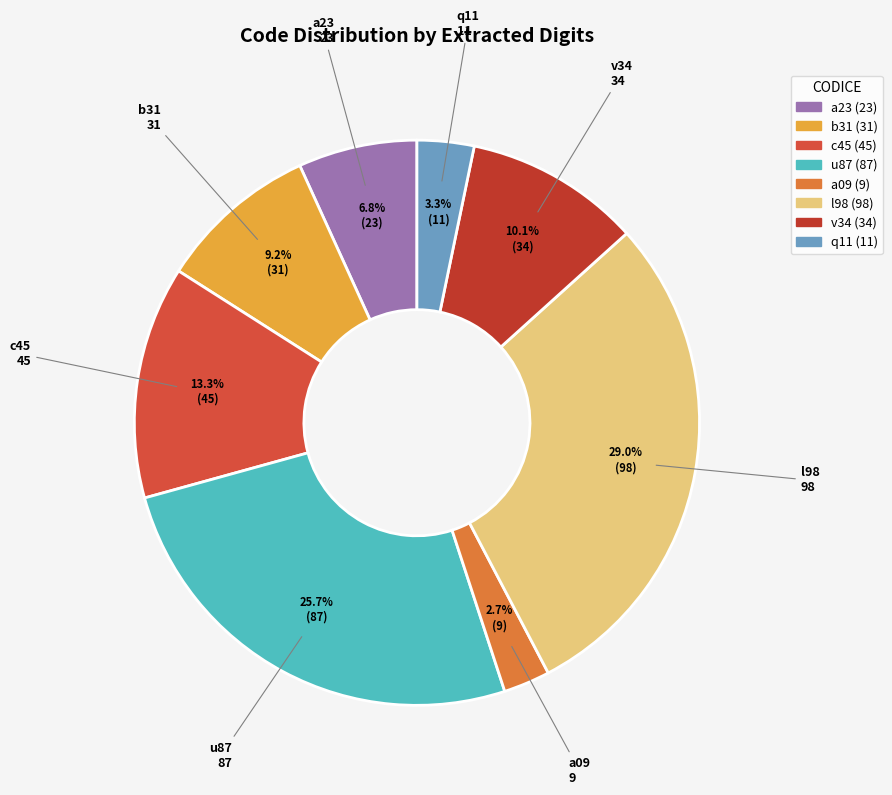

How much of the chart is everything except a23?

93.2%